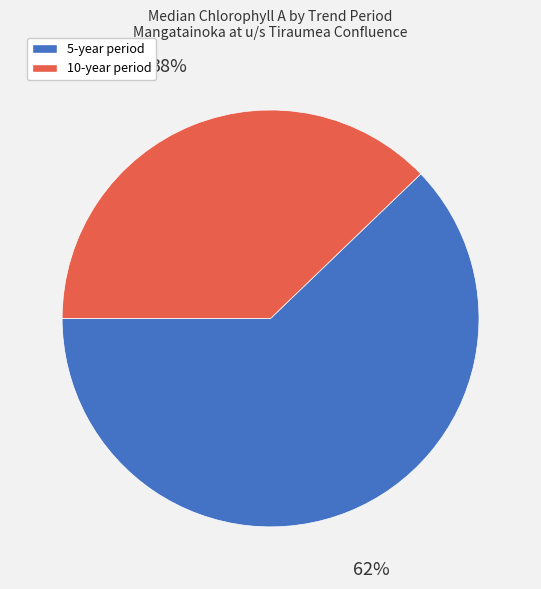

The 5-year period slice represents 62% of the pie. True or false?

True